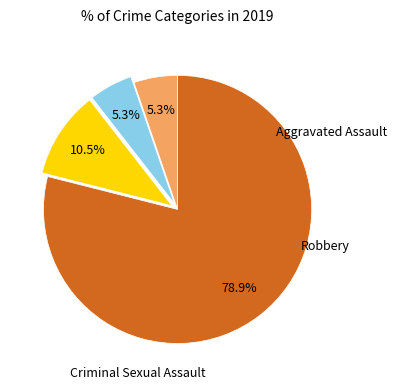

To the nearest percent, what is the difference between the largest and smallest slice percentages?

74%